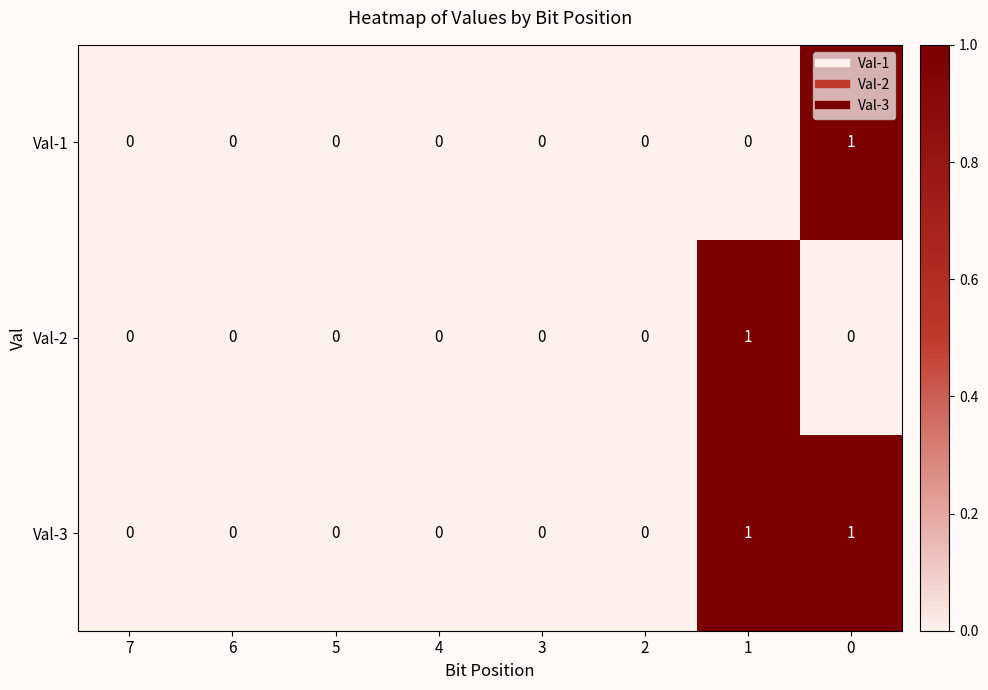

Reading left to right, list all the values displayed in this chart.

Val-1: 7=0	6=0	5=0	4=0	3=0	2=0	1=0	0=1
Val-2: 7=0	6=0	5=0	4=0	3=0	2=0	1=1	0=0
Val-3: 7=0	6=0	5=0	4=0	3=0	2=0	1=1	0=1